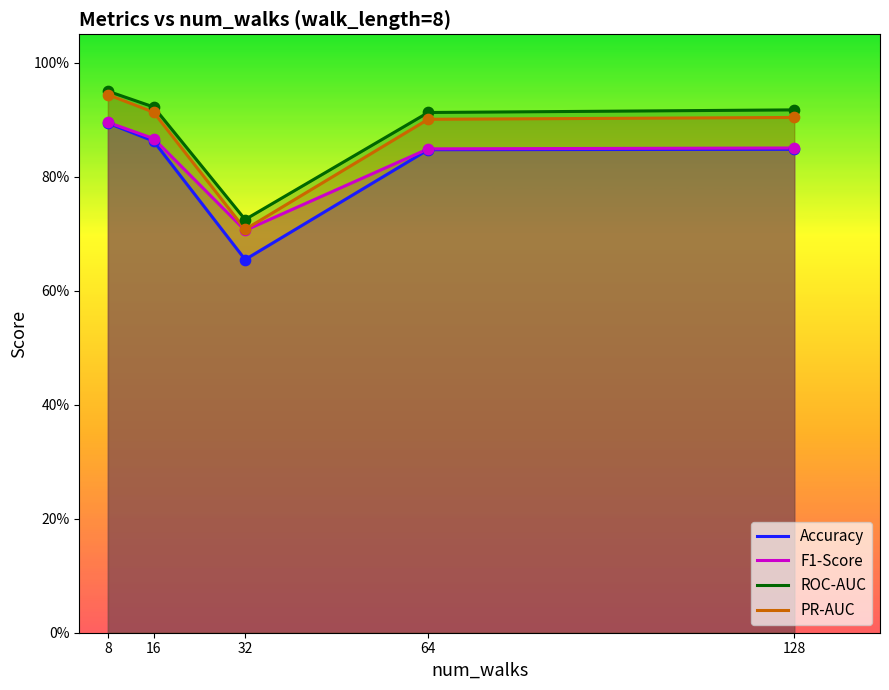

What is the total value across all series at 32?

2.8